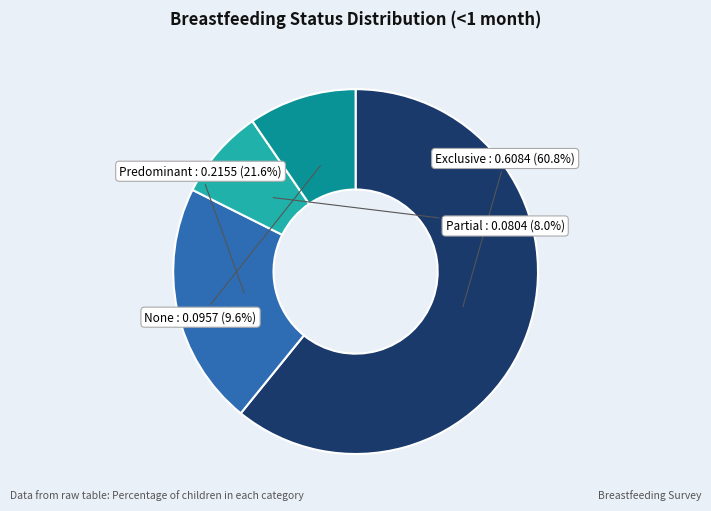

Which category accounts for the majority?

Exclusive